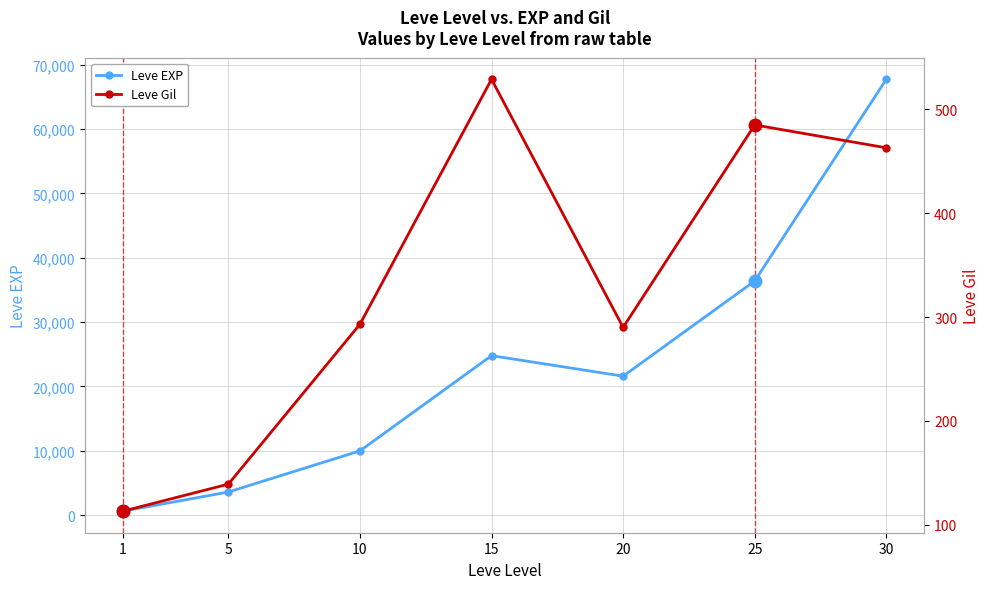

Reading left to right, what are all the values shown in this chart?

Leve EXP: 1=630	5=3600	10=9990	15=24790	20=21600	25=36390	30=67730
Leve Gil: 1=113	5=139	10=293	15=529	20=290	25=485	30=463